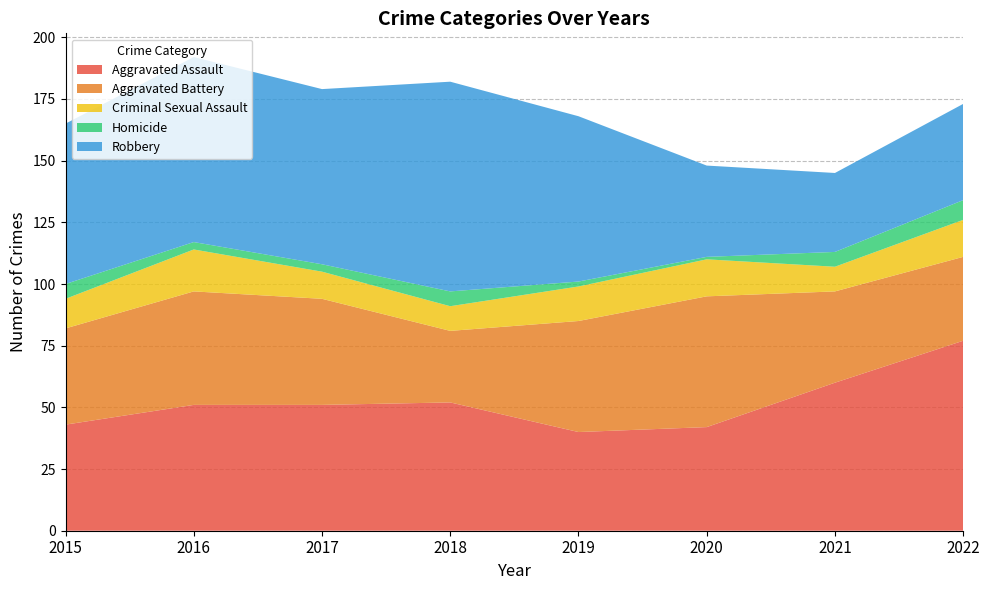

Reading left to right, transcribe all the data shown in this chart.

Aggravated Assault: 2015=43	2016=51	2017=51	2018=52	2019=40	2020=42	2021=60	2022=77
Aggravated Battery: 2015=39	2016=46	2017=43	2018=29	2019=45	2020=53	2021=37	2022=34
Criminal Sexual Assault: 2015=12	2016=17	2017=11	2018=10	2019=14	2020=15	2021=10	2022=15
Homicide: 2015=6	2016=3	2017=3	2018=6	2019=2	2020=1	2021=6	2022=8
Robbery: 2015=65	2016=75	2017=71	2018=85	2019=67	2020=37	2021=32	2022=39